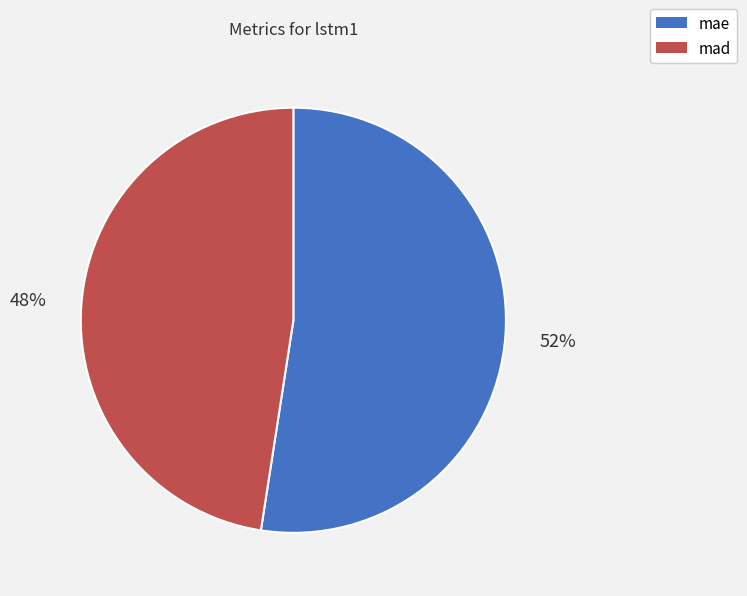

Is the sum of mae and mad greater than half?

Yes